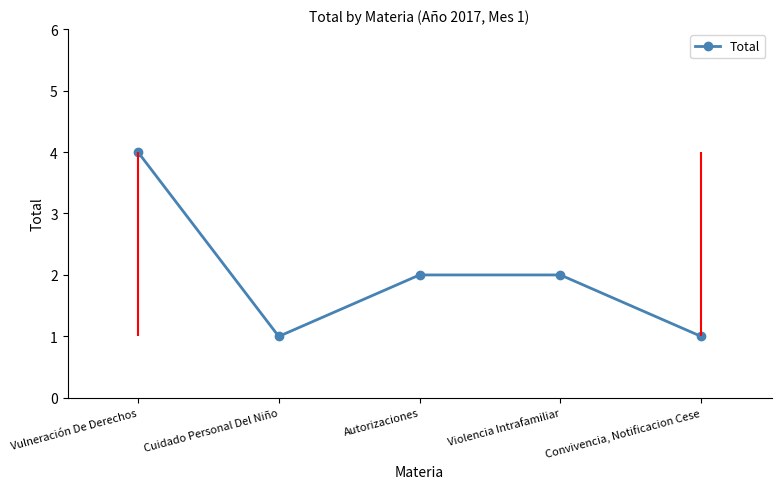

What is the ratio of the value at Vulneración De Derechos to the value at Violencia Intrafamiliar?

2.0